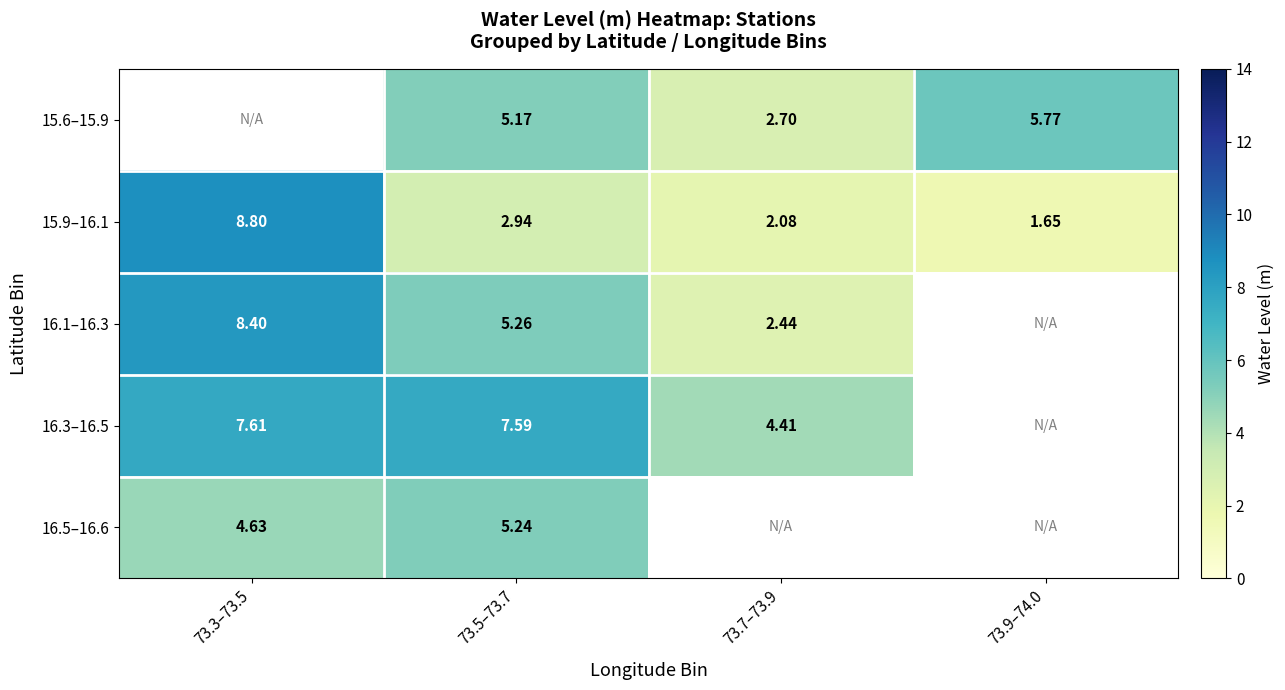

Is the value of 15.9–16.1 at 73.3–73.5 greater than the value of 16.5–16.6 at 73.3–73.5?

Yes